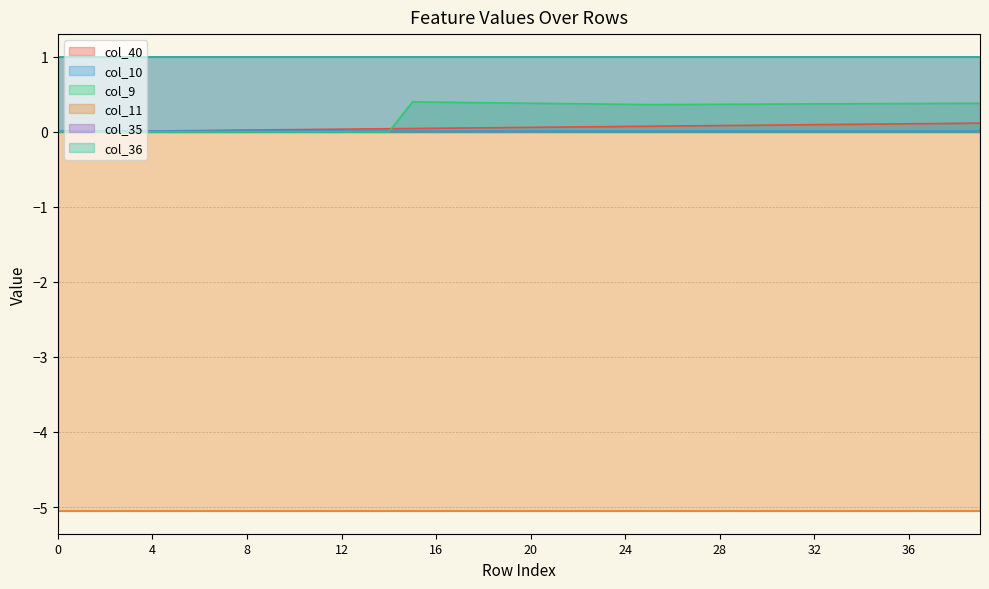

Reading left to right, transcribe all the data shown in this chart.

col_40: 0.0	0.0	0.0	0.0	0.0	0.0	0.0	0.0	0.0	0.0	0.0	0.0	0.0	0.0	0.0	0.0	0.0	0.1	0.1	0.1	0.1	0.1	0.1	0.1	0.1	0.1	0.1	0.1	0.1	0.1	0.1	0.1	0.1	0.1	0.1	0.1	0.1	0.1	0.1	0.1
col_10: 0.0	0.0	0.0	0.0	0.0	0.0	0.0	0.0	0.0	0.0	0.0	0.0	0.0	0.0	0.0	0.0	0.0	0.0	0.0	0.0	0.0	0.0	0.0	0.0	0.0	0.0	0.0	0.0	0.0	0.0	0.0	0.0	0.0	0.0	0.0	0.0	0.0	0.0	0.0	0.0
col_9: 0.0	0.0	0.0	0.0	0.0	0.0	0.0	0.0	0.0	0.0	0.0	0.0	0.0	0.0	0.0	0.4	0.4	0.4	0.4	0.4	0.4	0.4	0.4	0.4	0.4	0.4	0.4	0.4	0.4	0.4	0.4	0.4	0.4	0.4	0.4	0.4	0.4	0.4	0.4	0.4
col_11: -5.1	-5.1	-5.1	-5.1	-5.1	-5.1	-5.1	-5.1	-5.1	-5.1	-5.1	-5.1	-5.1	-5.1	-5.1	-5.1	-5.1	-5.1	-5.1	-5.1	-5.1	-5.1	-5.1	-5.1	-5.1	-5.1	-5.1	-5.1	-5.1	-5.1	-5.1	-5.1	-5.1	-5.1	-5.1	-5.1	-5.1	-5.1	-5.1	-5.1
col_35: 1.0	1.0	1.0	1.0	1.0	1.0	1.0	1.0	1.0	1.0	1.0	1.0	1.0	1.0	1.0	1.0	1.0	1.0	1.0	1.0	1.0	1.0	1.0	1.0	1.0	1.0	1.0	1.0	1.0	1.0	1.0	1.0	1.0	1.0	1.0	1.0	1.0	1.0	1.0	1.0
col_36: 1.0	1.0	1.0	1.0	1.0	1.0	1.0	1.0	1.0	1.0	1.0	1.0	1.0	1.0	1.0	1.0	1.0	1.0	1.0	1.0	1.0	1.0	1.0	1.0	1.0	1.0	1.0	1.0	1.0	1.0	1.0	1.0	1.0	1.0	1.0	1.0	1.0	1.0	1.0	1.0